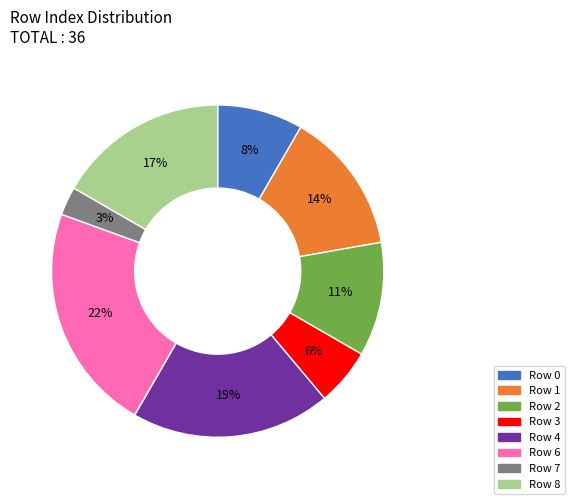

To the nearest percent, what is the average slice percentage?

11%